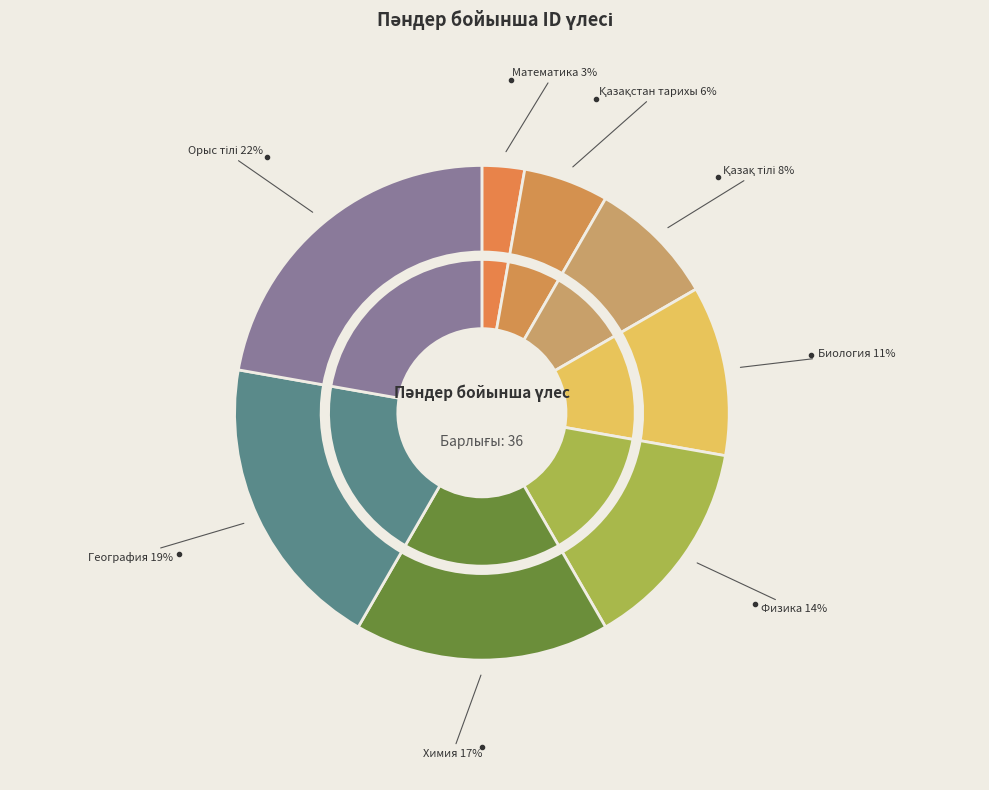

What percentage do Қазақ тілі and Математика together represent?

11.1%